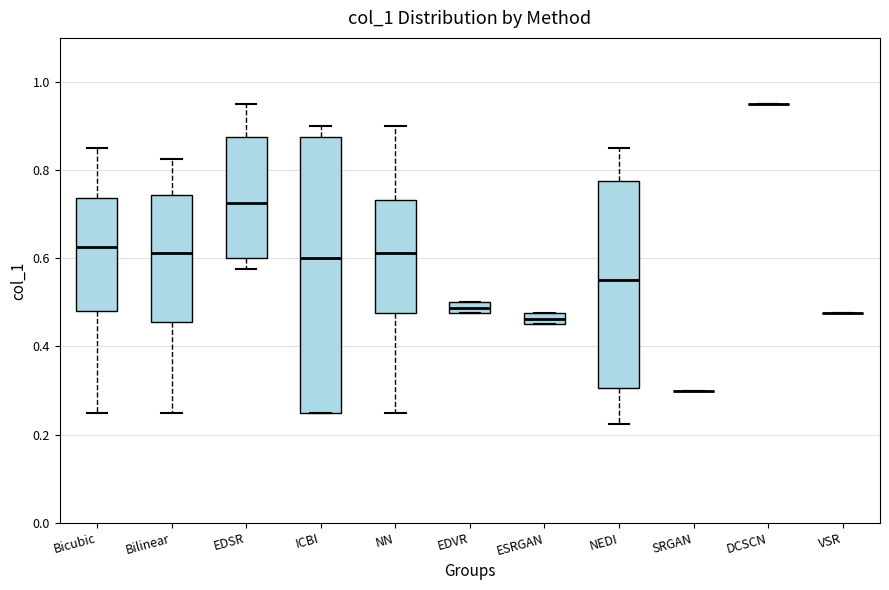

Which box is the tallest, from its lower edge to its upper edge?

ICBI